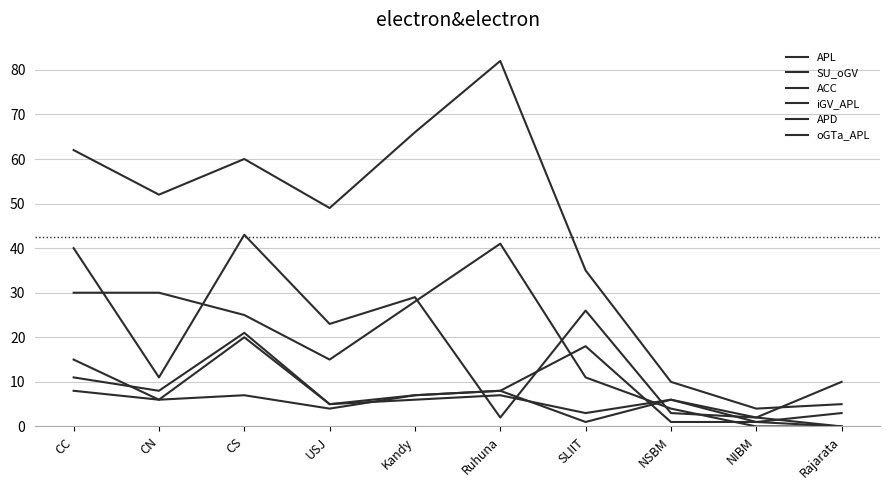

Does the chart have visible grid lines?

Yes